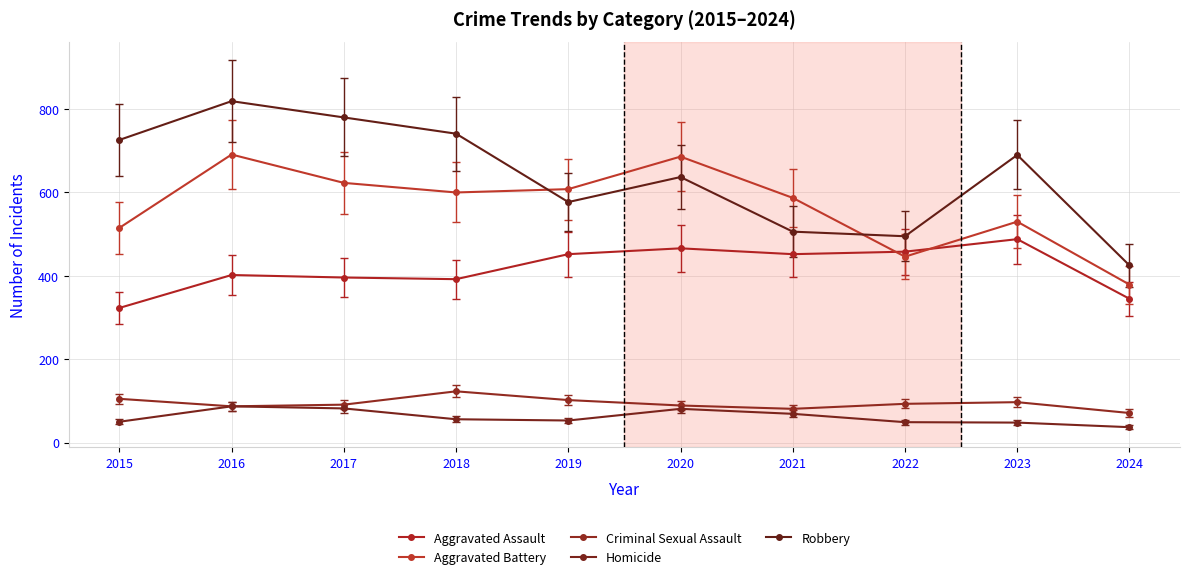

What is the total value across all series at 2019?

1792